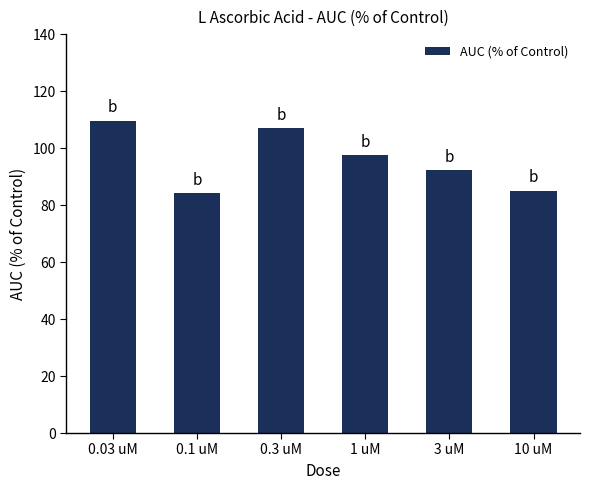

The value at 10 uM is 55.2. True or false?

False